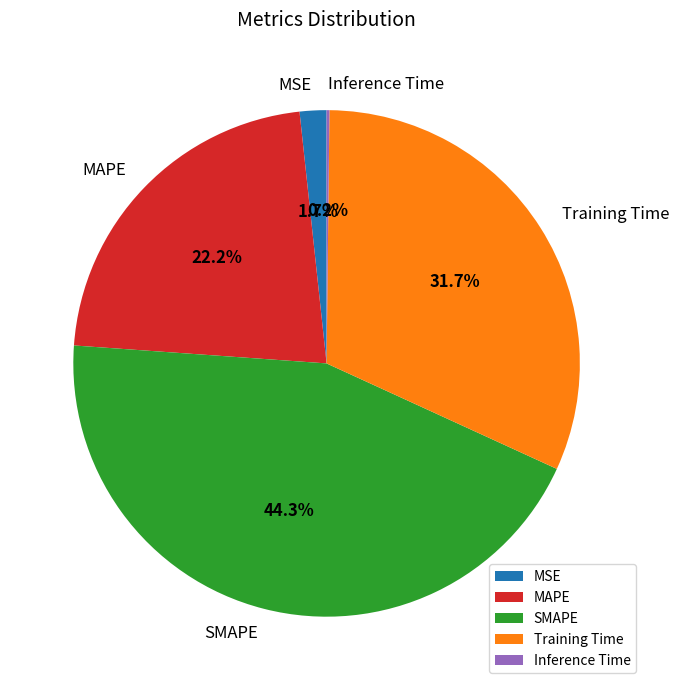

The SMAPE slice represents 34% of the pie. True or false?

False